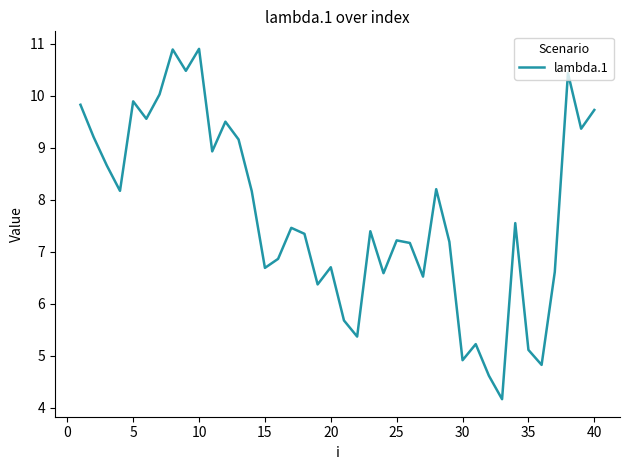

What is the difference between the maximum and minimum values?

6.7